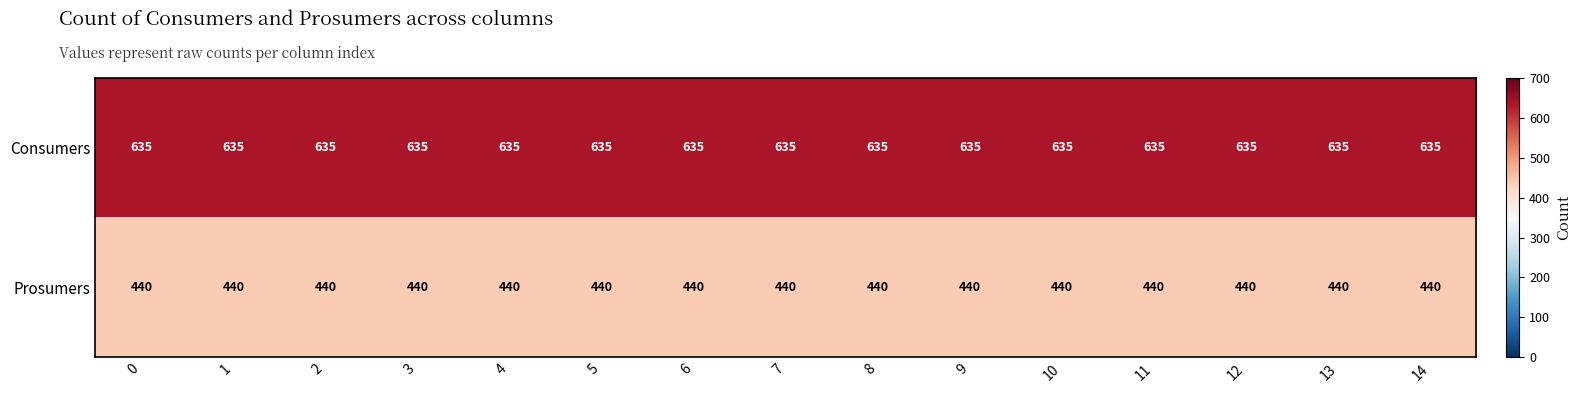

What is the highest value of the Consumers series?

635